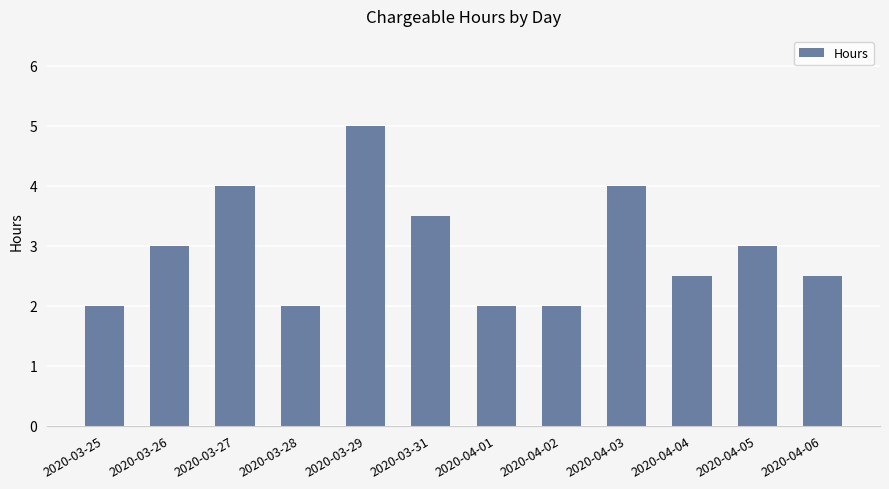

True or false: the data shows 7.2 at 2020-03-29.

False